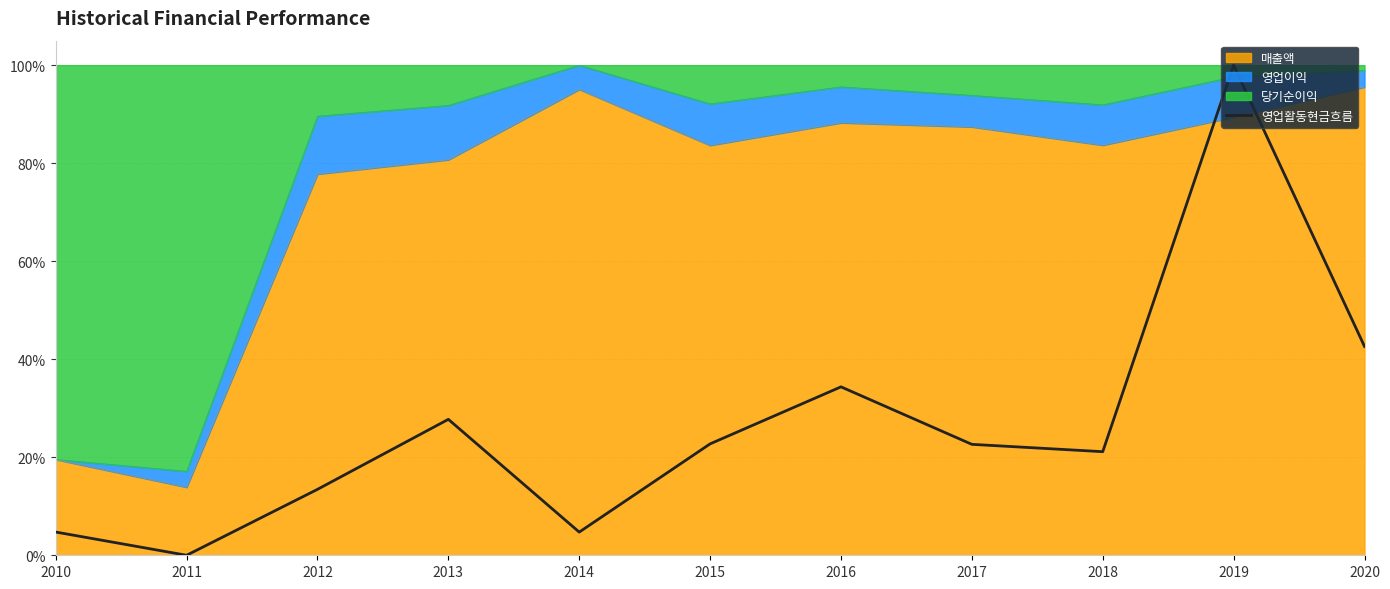

Rank the categories by value from lowest to highest.

2011, 2014, 2010, 2012, 2018, 2017, 2015, 2013, 2016, 2020, 2019